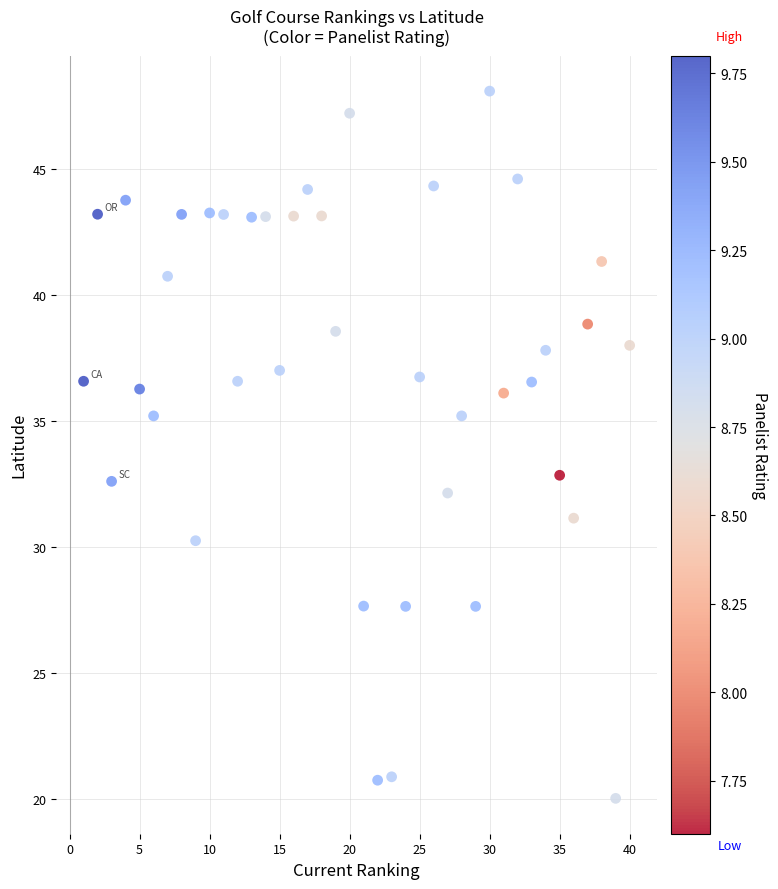

What is the range of Y values (max minus min)?

28.1